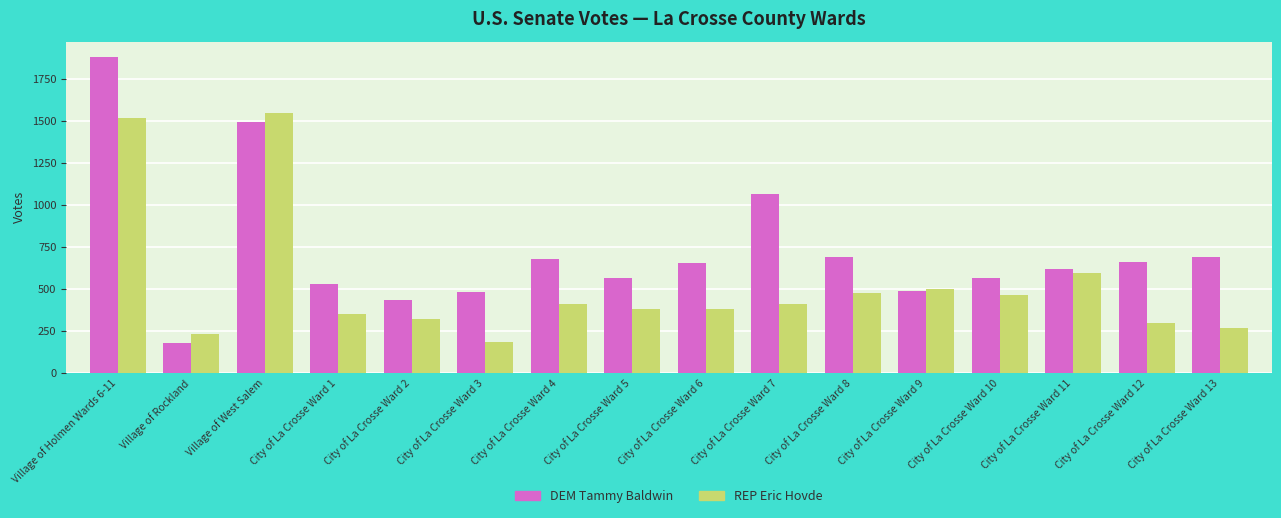

What is the lowest value of the DEM Tammy Baldwin series?

180